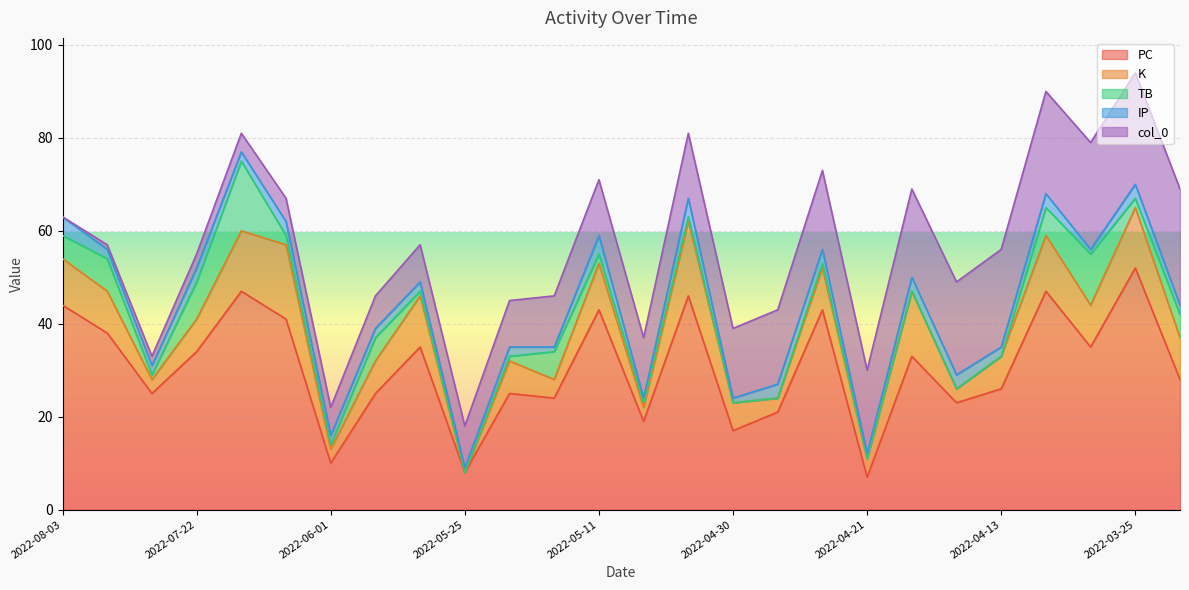

What is the maximum value for PC?

52